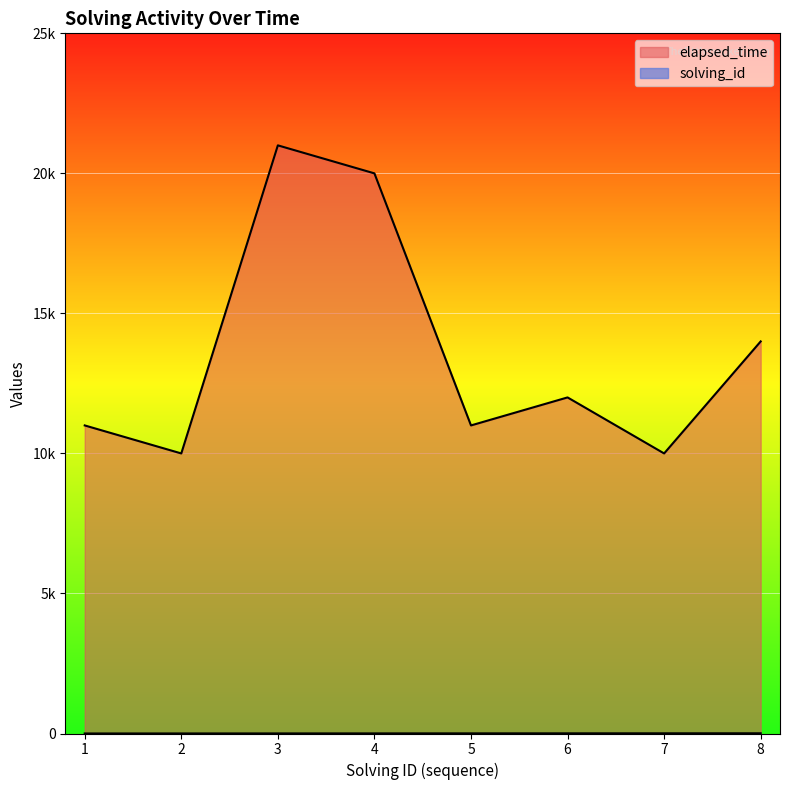

True or false: elapsed_time has a value of 17932 at 2.

False